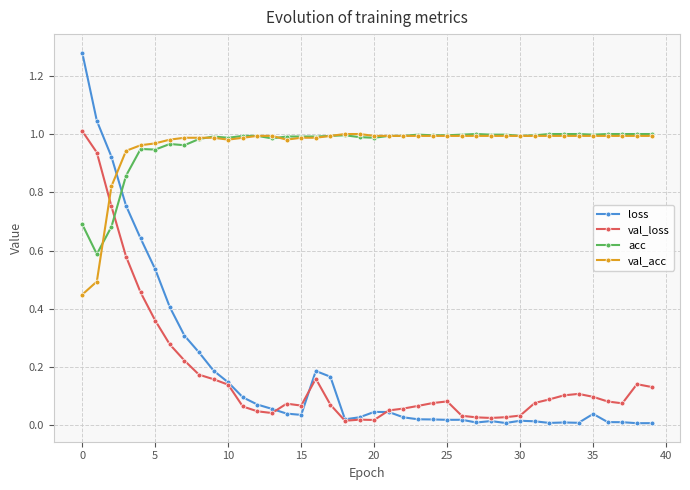

Which series has the widest spread of values?

loss